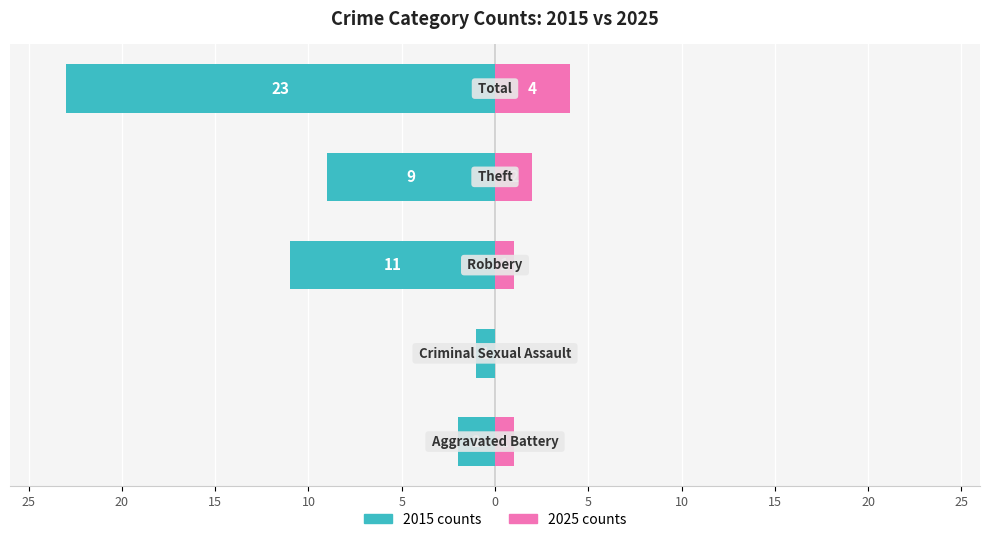

Reading left to right, list all the values displayed in this chart.

2015 counts: -2	-1	-11	-9	-23
2025 counts: 1	0	1	2	4